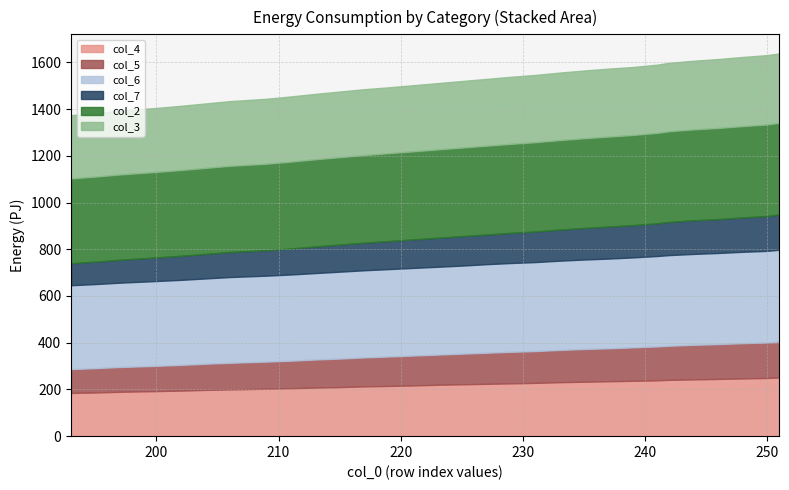

What is the maximum value for col_4?

251